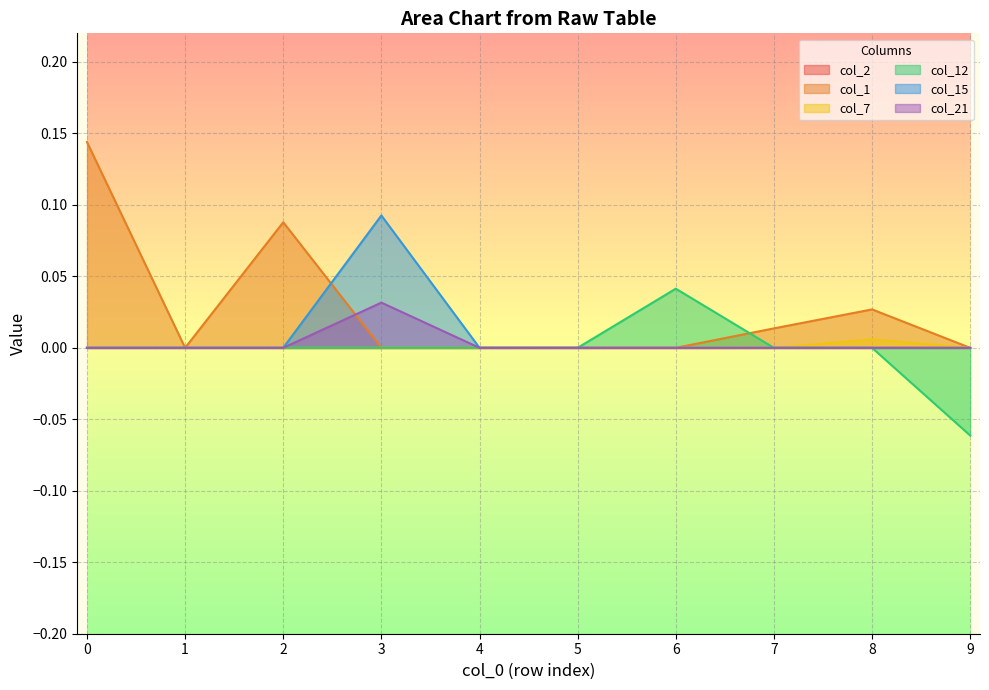

Which series changed the most between 3 and 6?

col_15